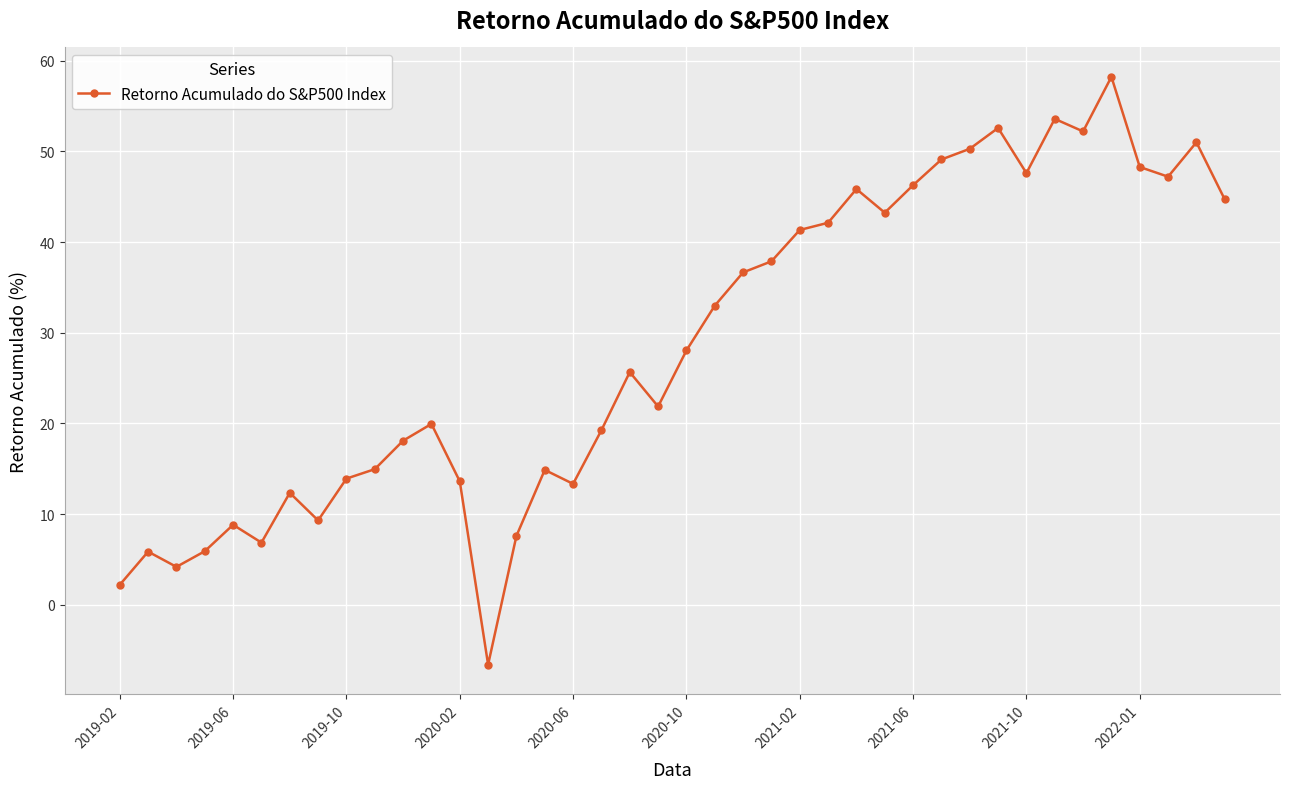

How many data points does each series have?

40